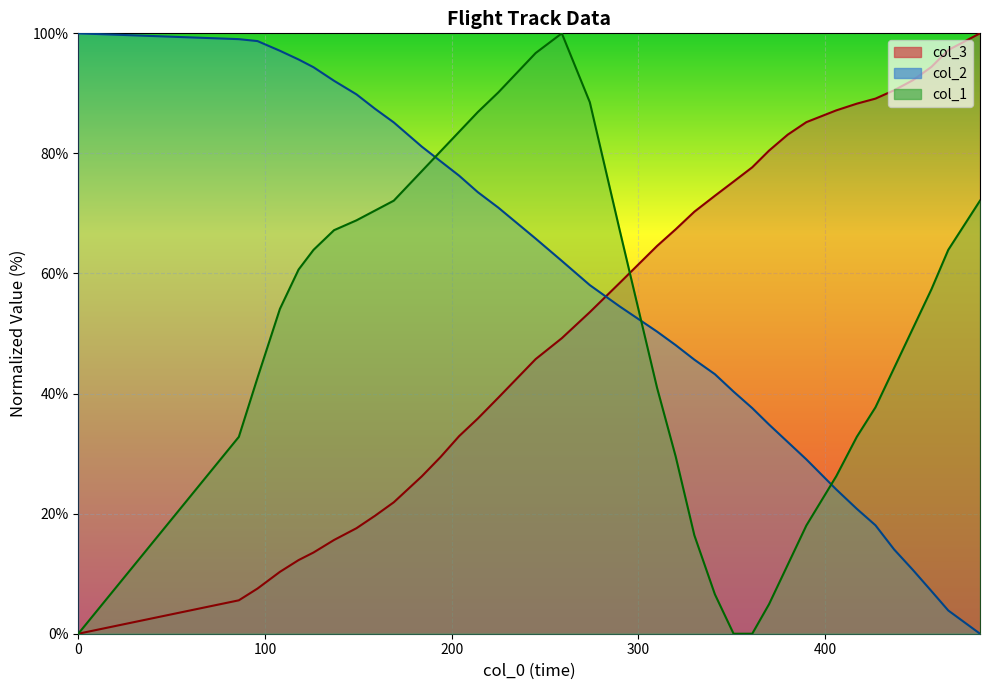

True or false: col_1 and col_2 intersect in this chart.

True